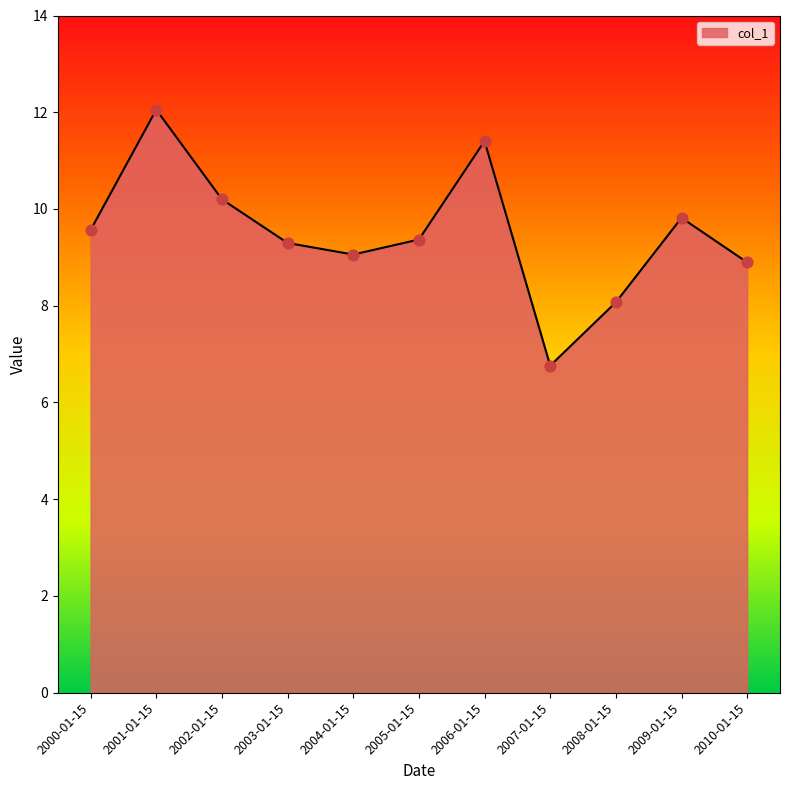

What is the change in value from 2004-01-15 to 2006-01-15?

+2.3